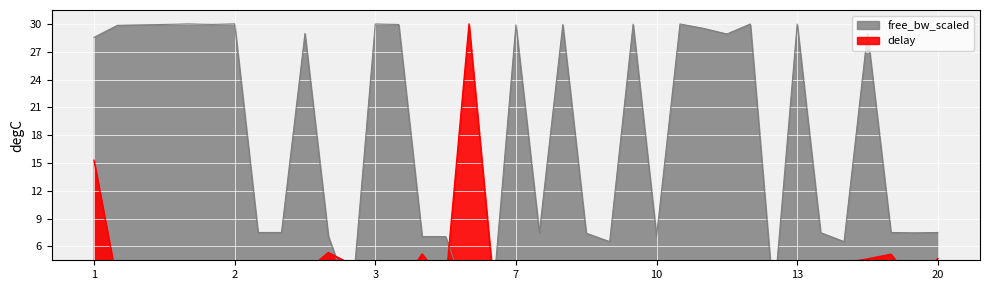

Where is delay nearest to the value 0?

4